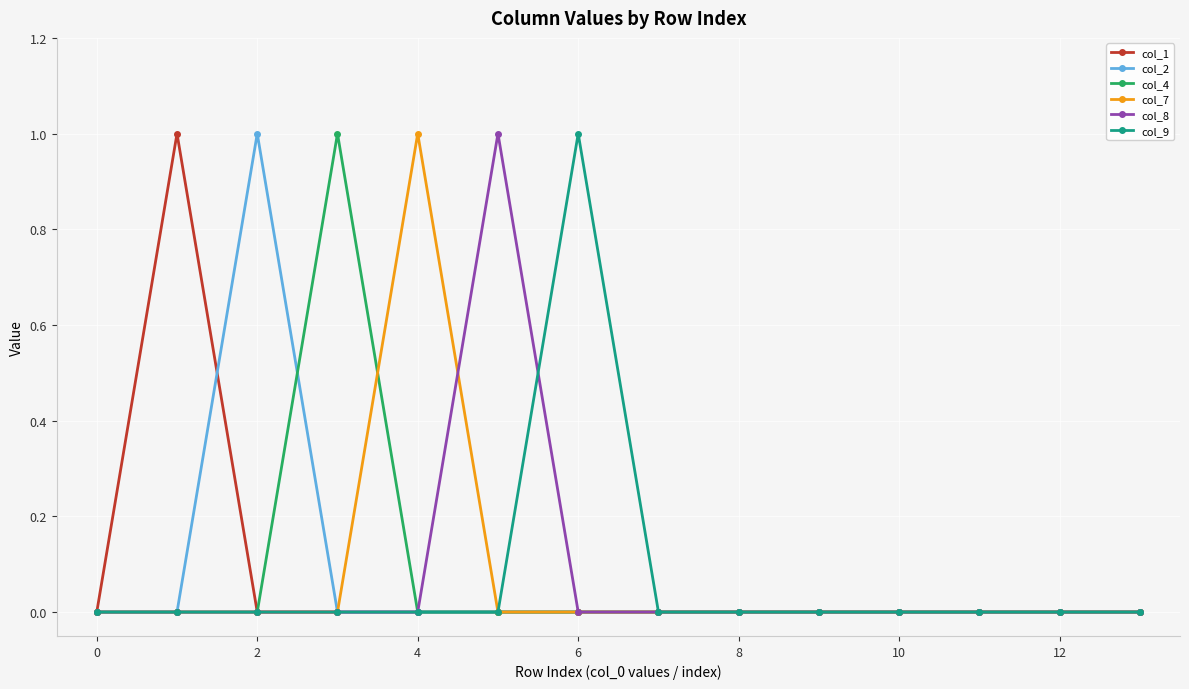

How many categories are shown in the chart?

14